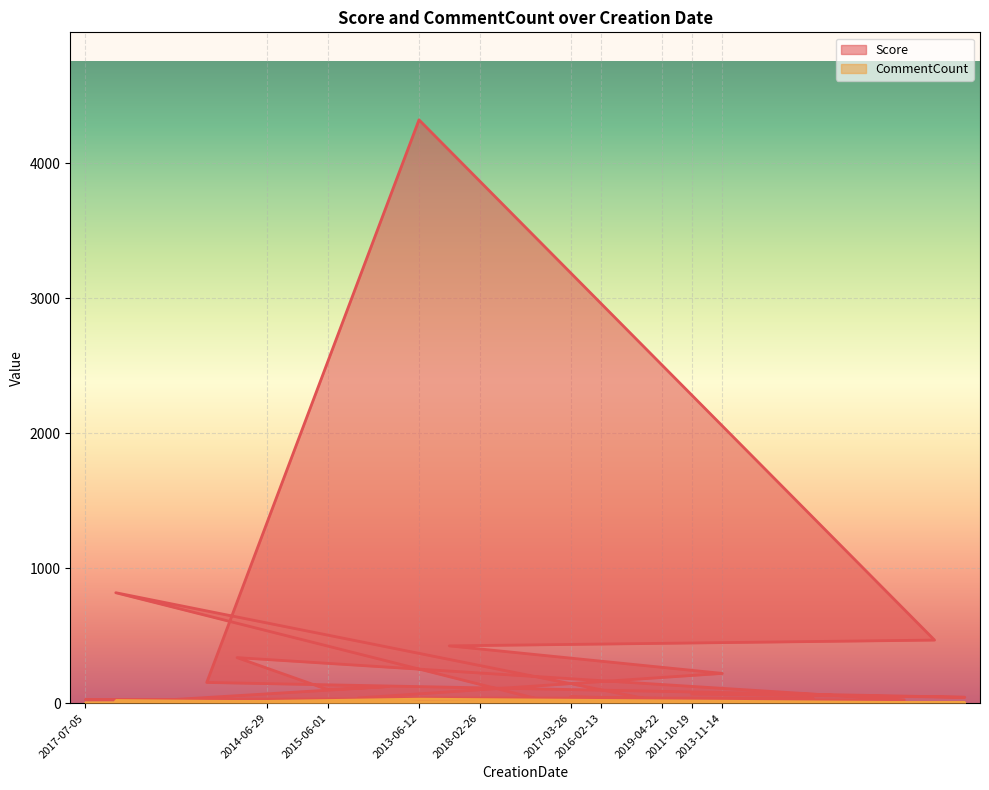

At which label does Score reach its peak?

2013-06-12